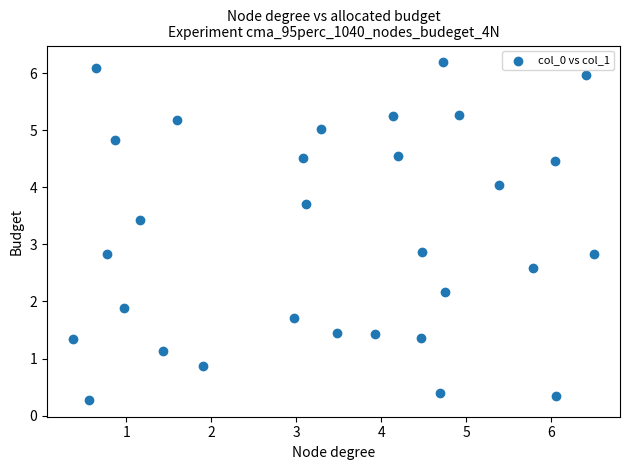

What is the range of Y values (max minus min)?

5.9